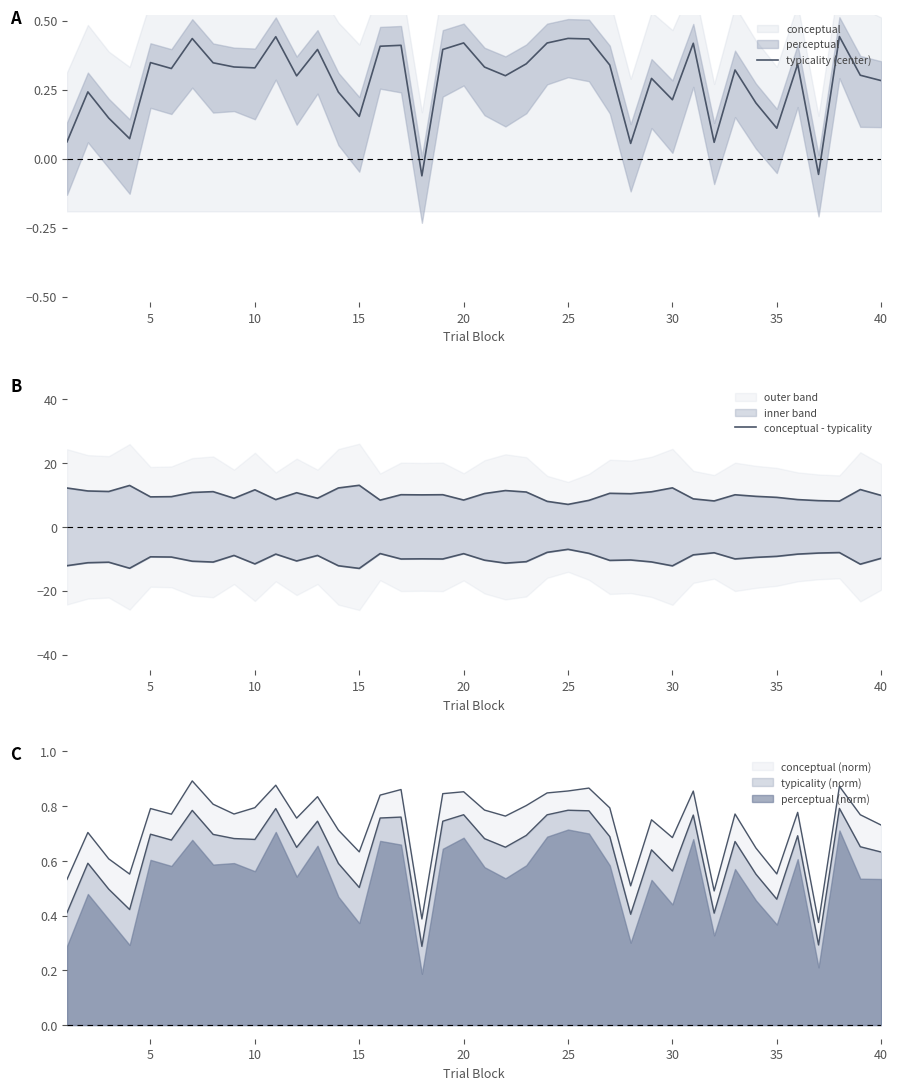

Which series has the widest spread of values?

conceptual - typicality